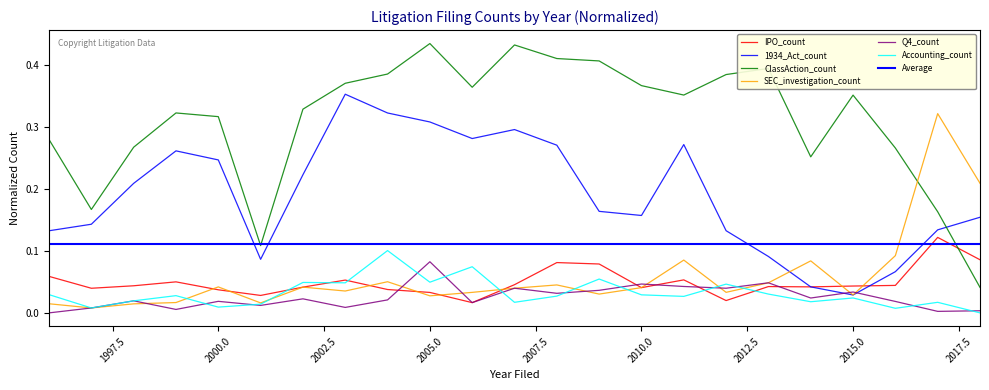

Between 2005 and 2000, which is larger?

2000